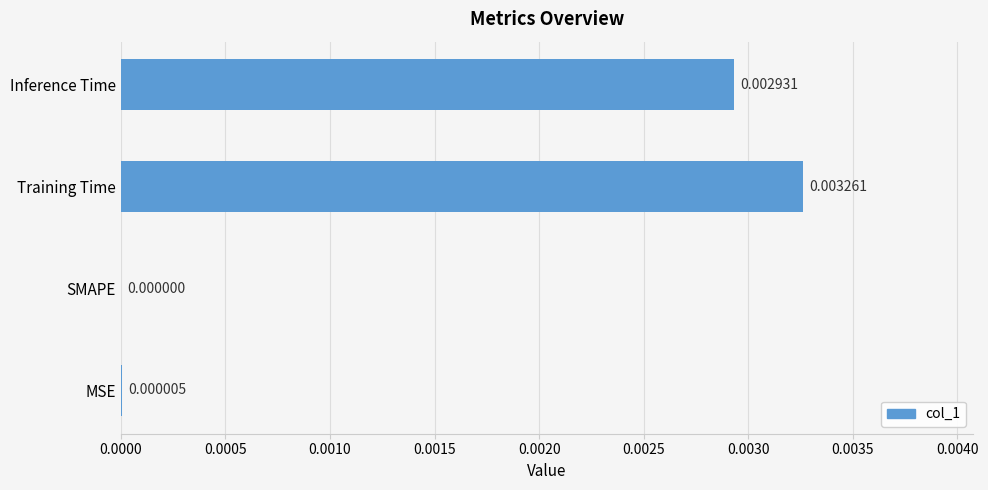

Between Inference Time and Training Time, which is larger?

Training Time